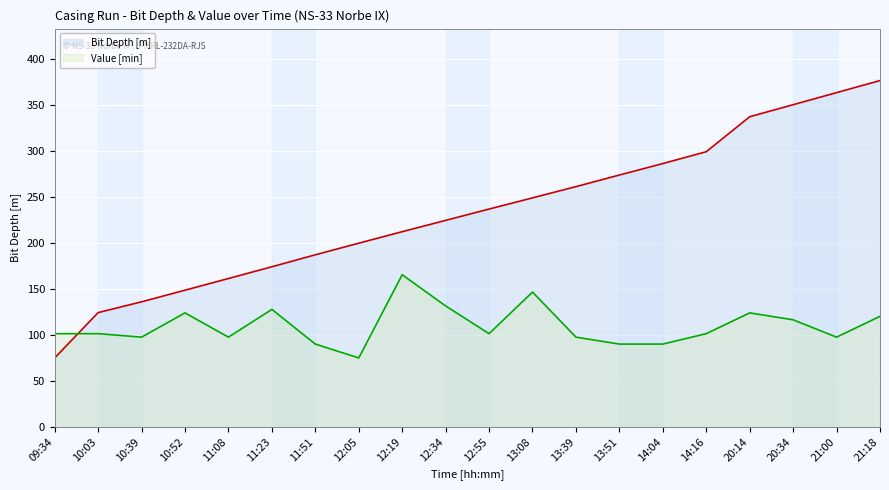

Rank the series by their average value, from lowest to highest.

Value [min], Bit Depth [m]